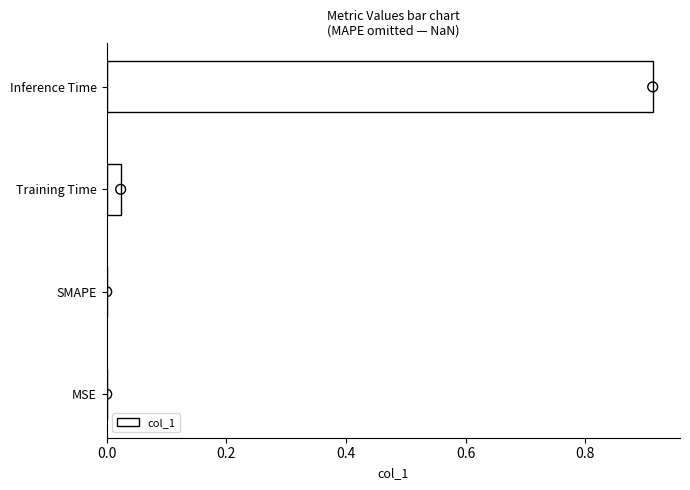

True or false: col_1 has a value of 0.0 at SMAPE.

True